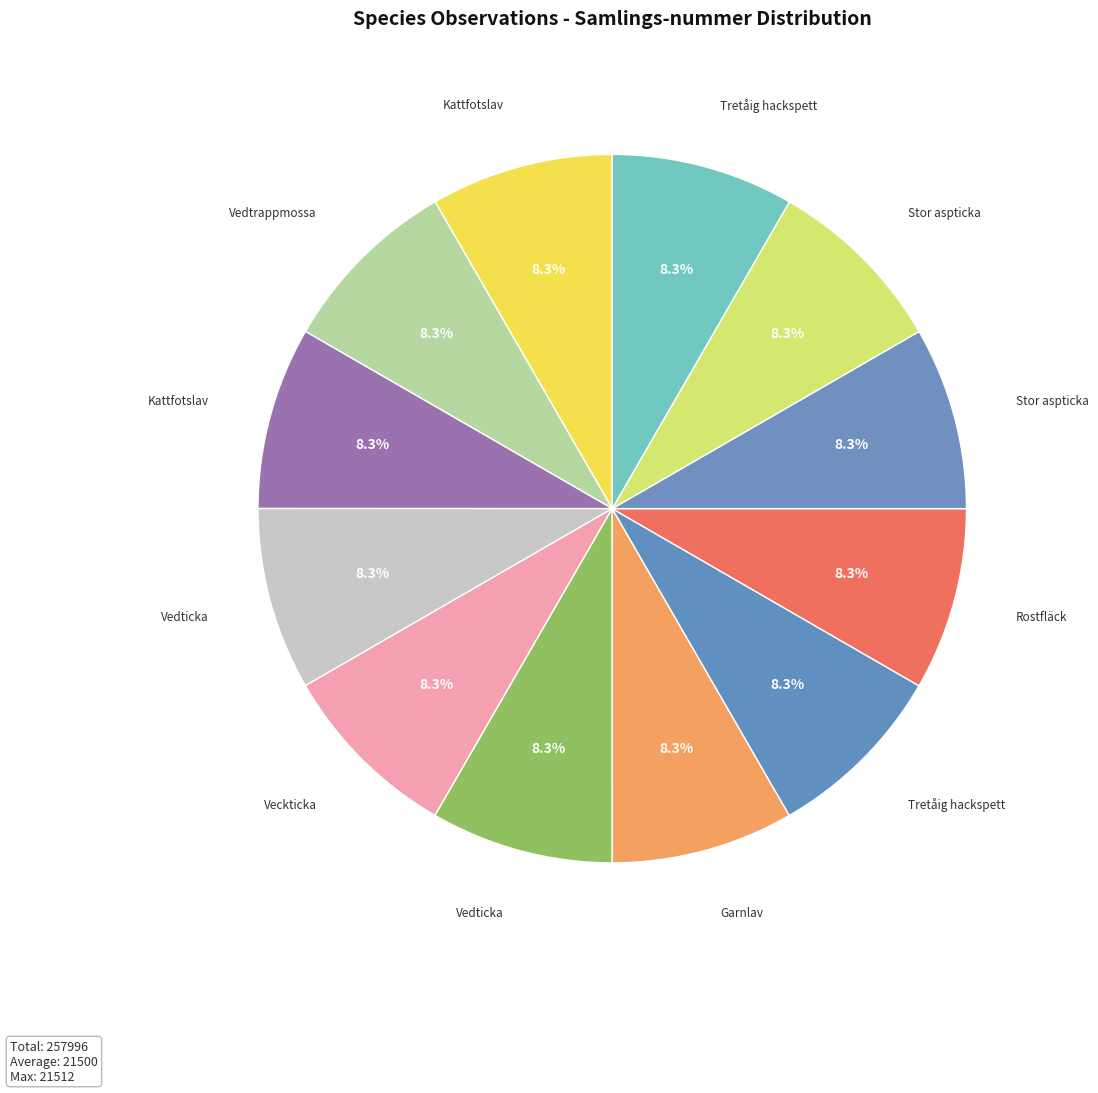

Which category has the smallest portion of the pie?

Kattfotslav (66538704)